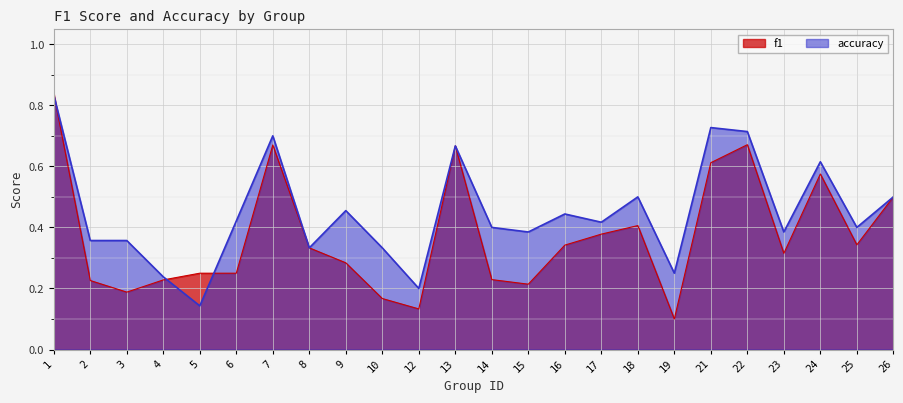

How many distinct data groups are displayed?

2